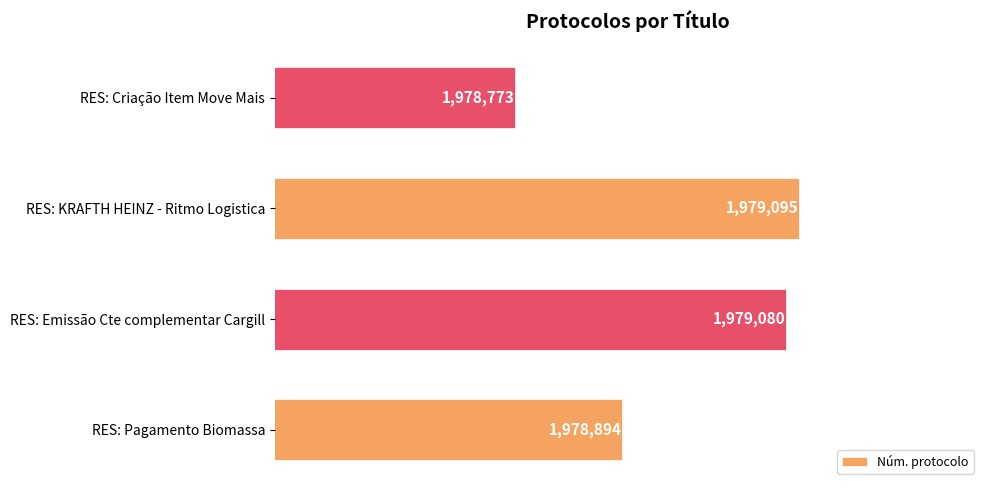

Which label corresponds to the largest value in the chart?

RES: KRAFTH HEINZ - Ritmo Logistica